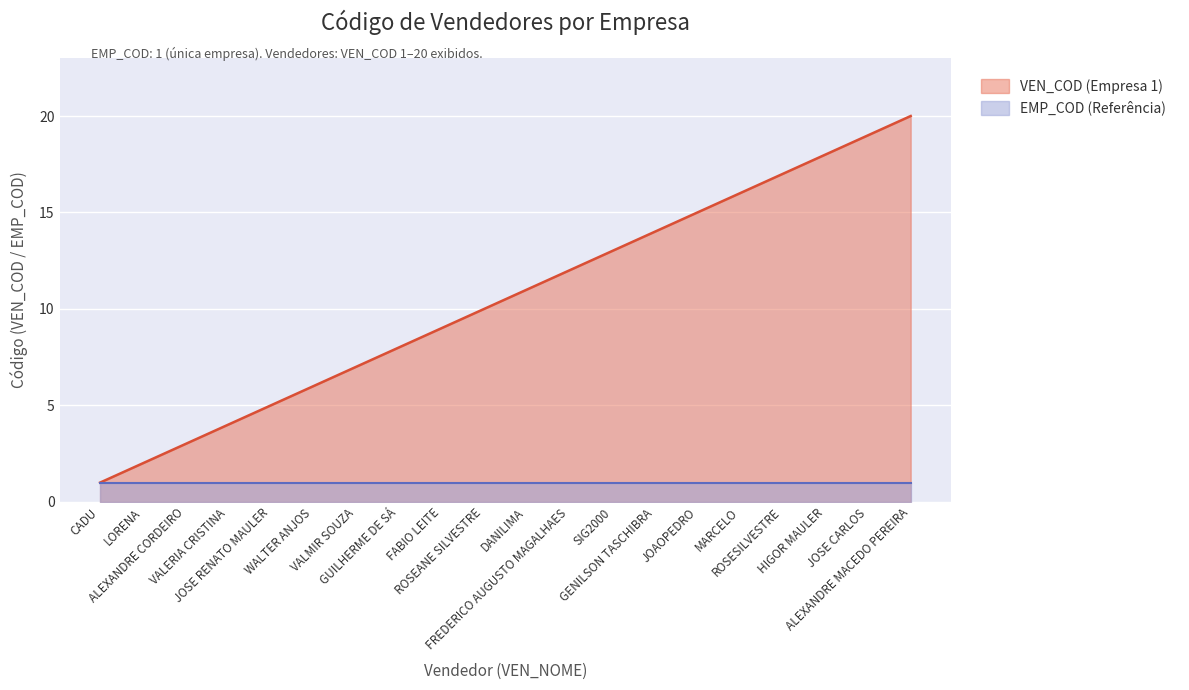

What is the label of the 5th point from the left?

JOSE RENATO MAULER